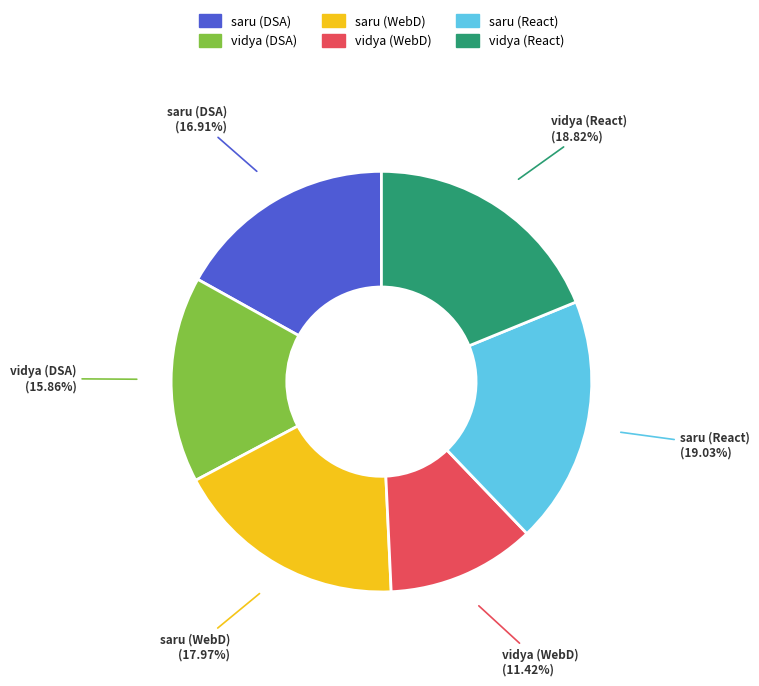

What percentage is the vidya (WebD) slice, to the nearest percent?

11%